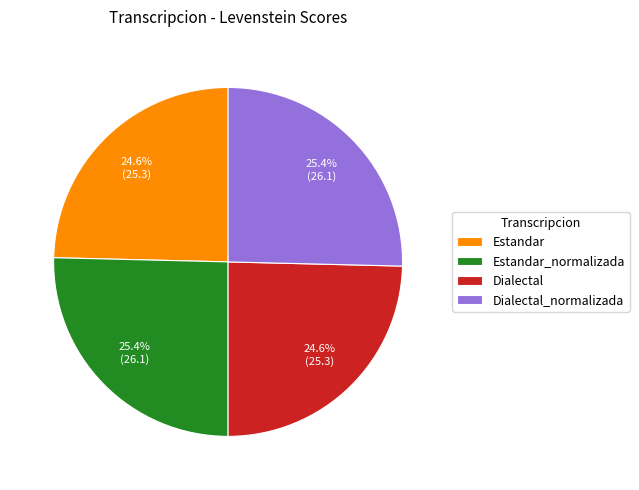

What percentage do Estandar_normalizada and Dialectal_normalizada together represent?

50.8%